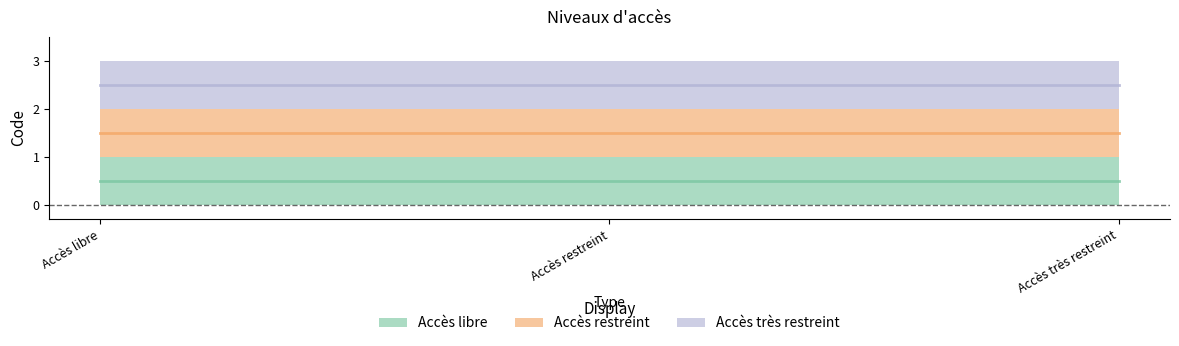

What are all the series names shown in the legend?

Accès libre, Accès restreint, Accès très restreint